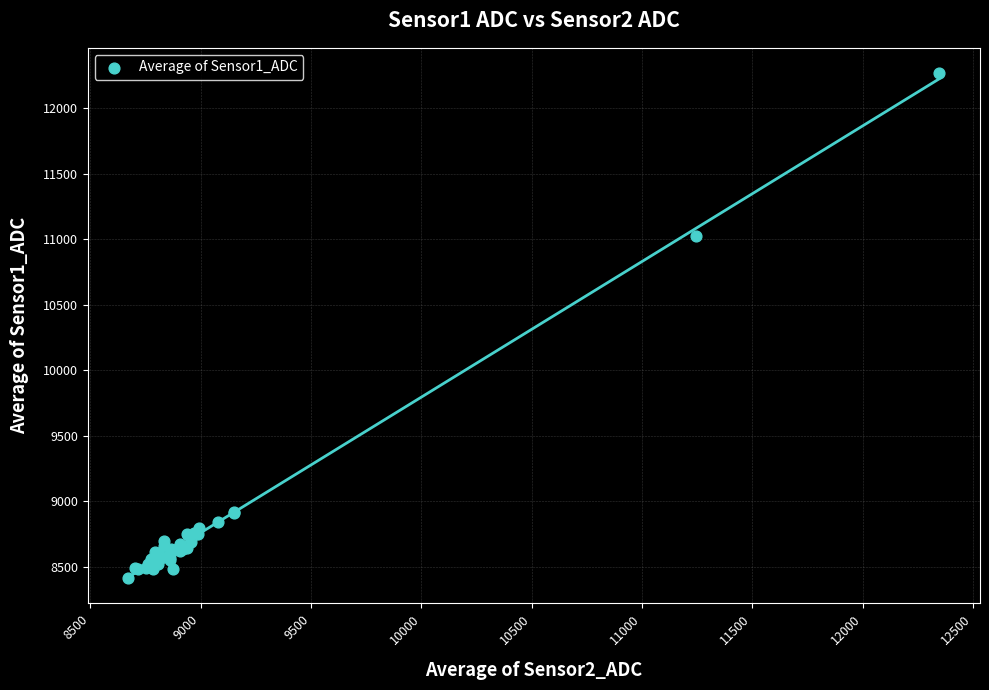

What Y value in the scatter plot is closest to 10340?

11024.3